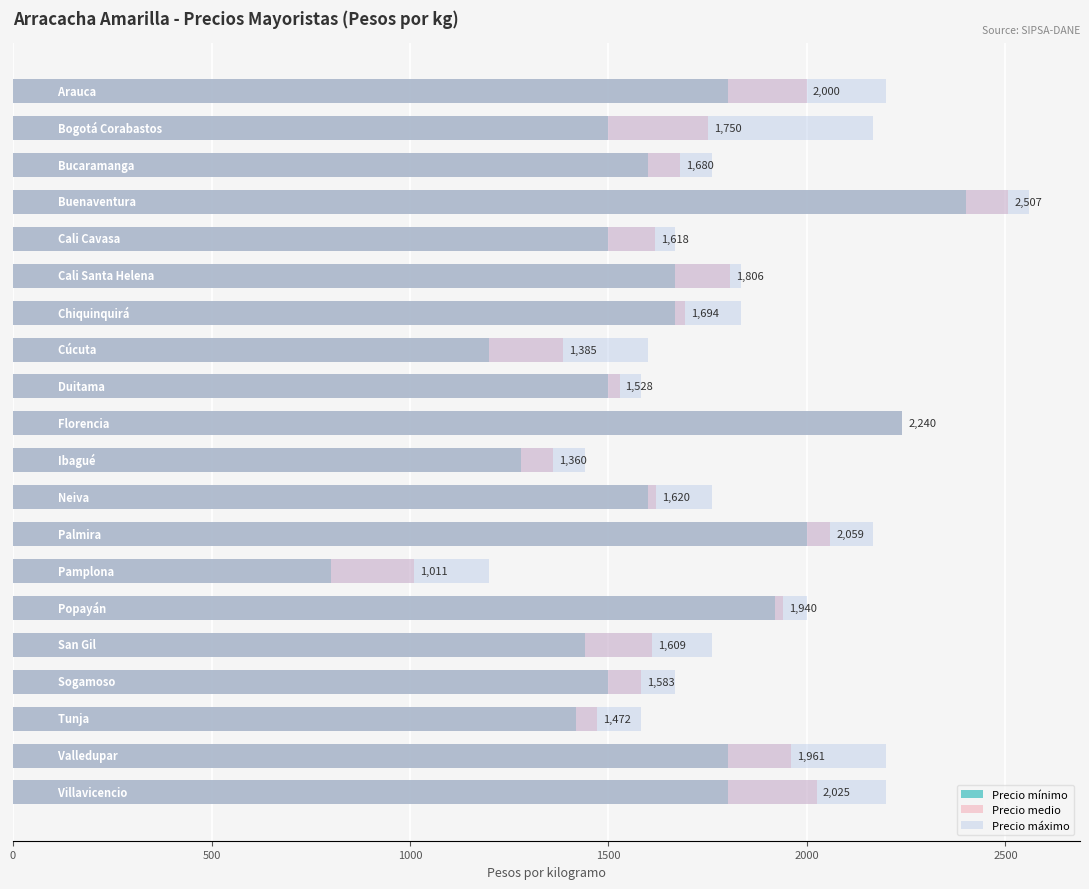

List the series in order of their overall mean, lowest first.

Precio mínimo, Precio medio, Precio máximo